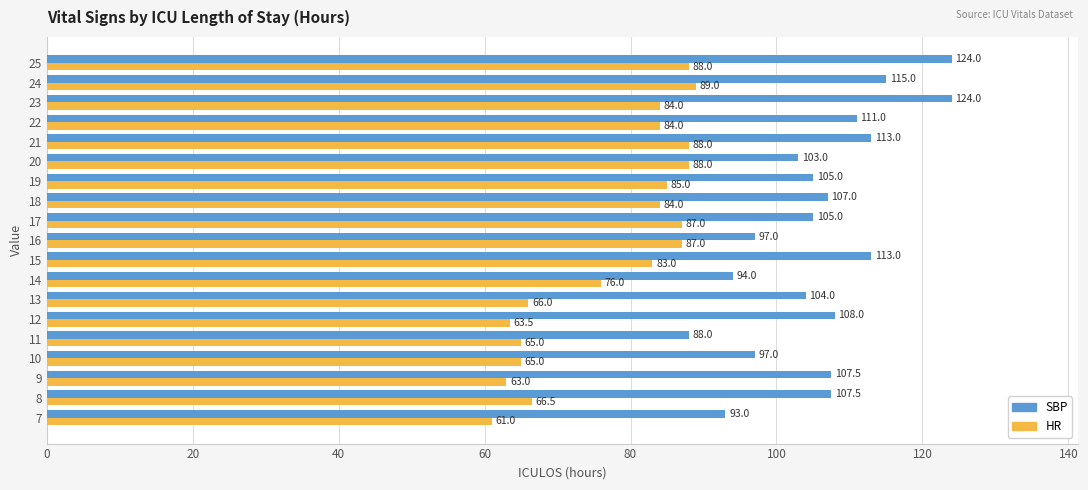

Which series has the largest total across all categories?

SBP